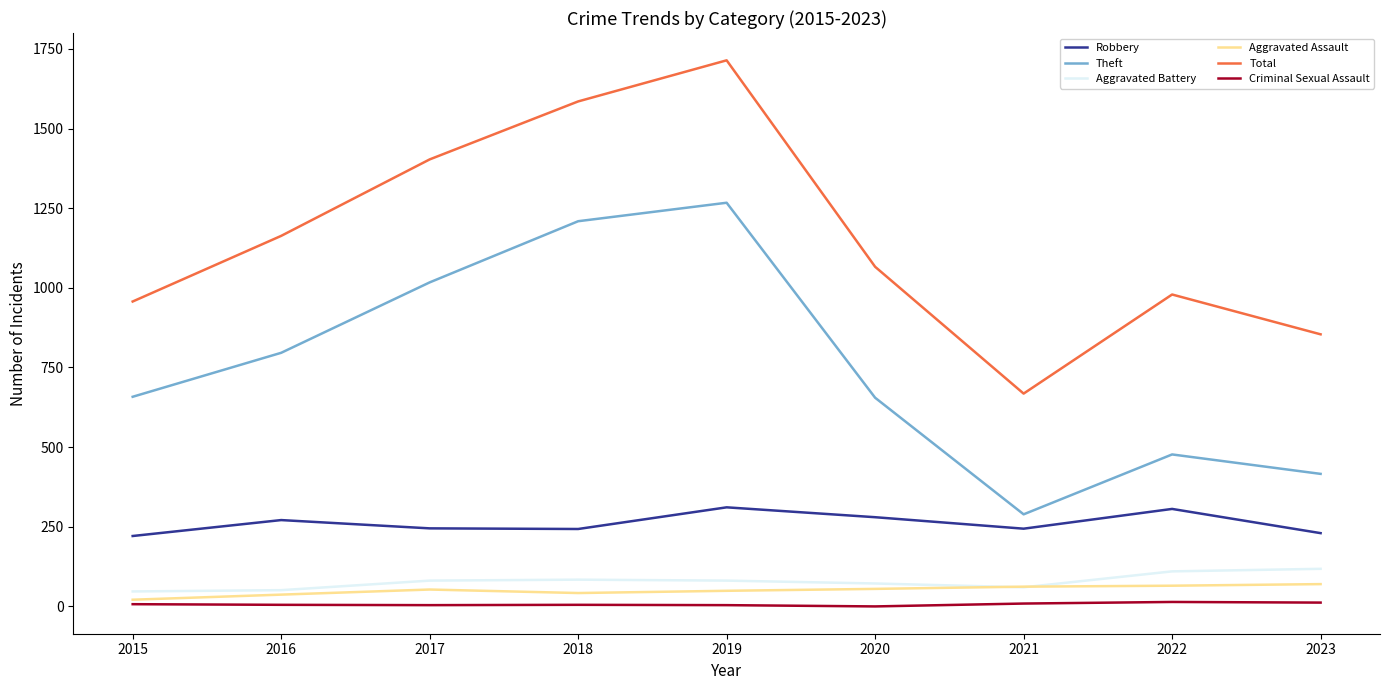

How many interior local peaks does the Robbery series have?

3